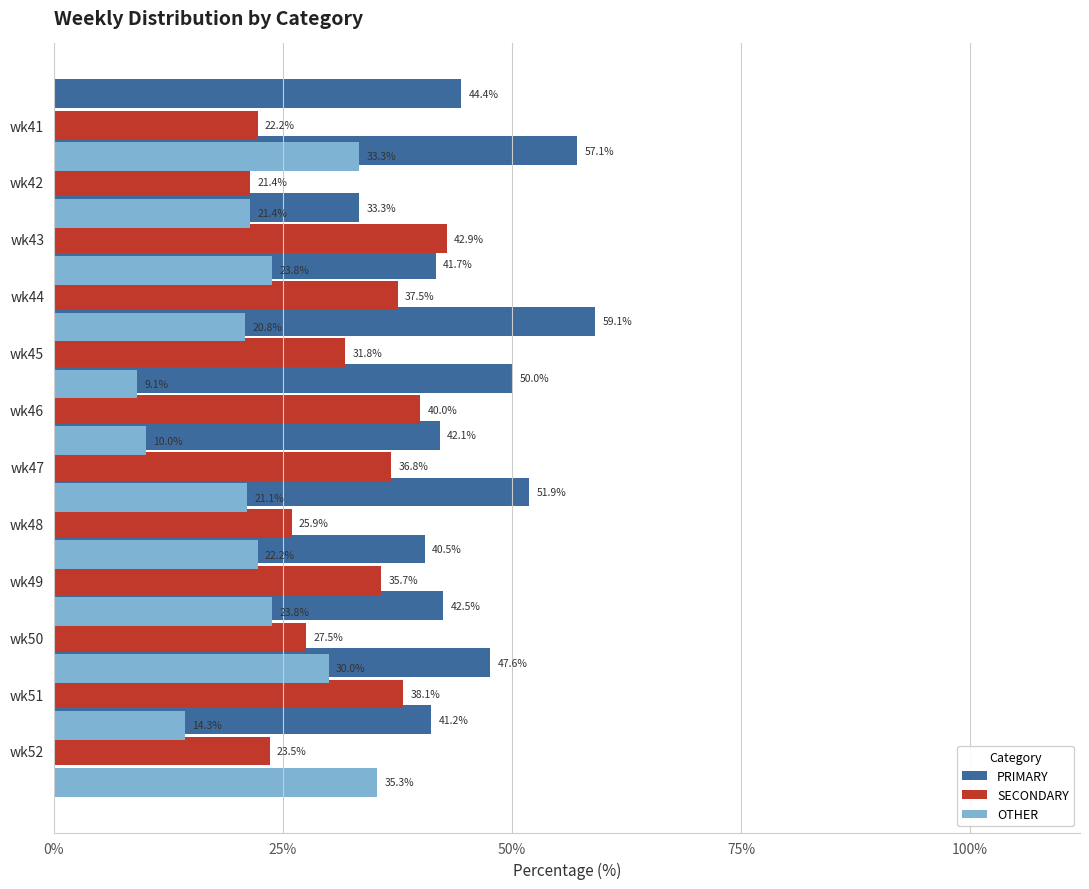

What is the minimum value shown in the chart?

9.1